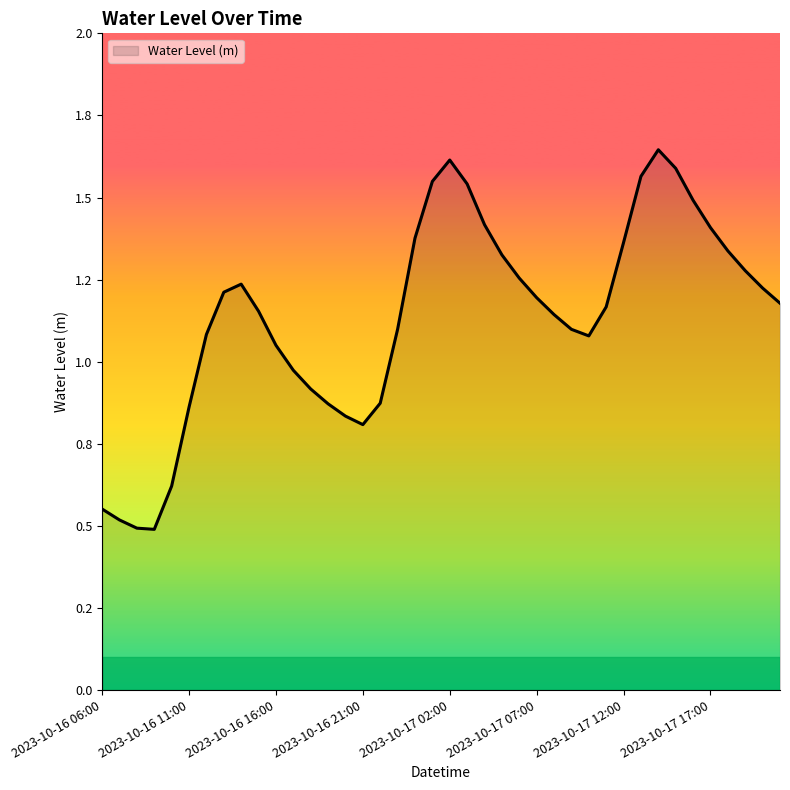

Reading left to right, list all the values displayed in this chart.

0.6	0.5	0.5	0.5	0.6	0.9	1.1	1.2	1.2	1.2	1.0	1.0	0.9	0.9	0.8	0.8	0.9	1.1	1.4	1.5	1.6	1.5	1.4	1.3	1.3	1.2	1.1	1.1	1.1	1.2	1.4	1.6	1.6	1.6	1.5	1.4	1.3	1.3	1.2	1.2